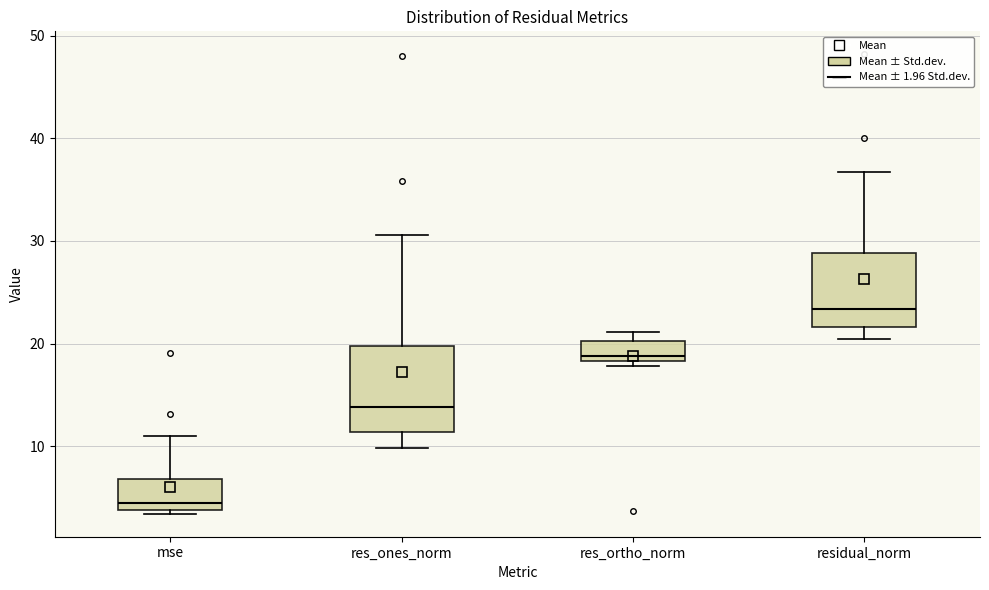

Which box's median line is the highest?

residual_norm